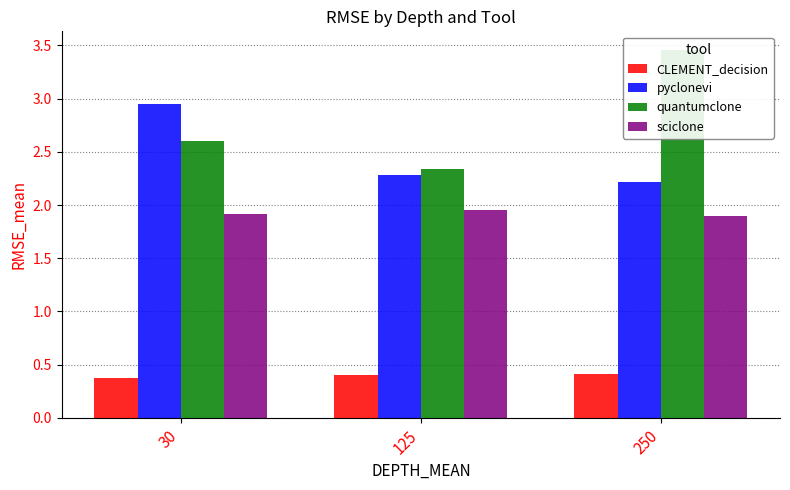

The value of sciclone at 125 is 1.9. True or false?

True